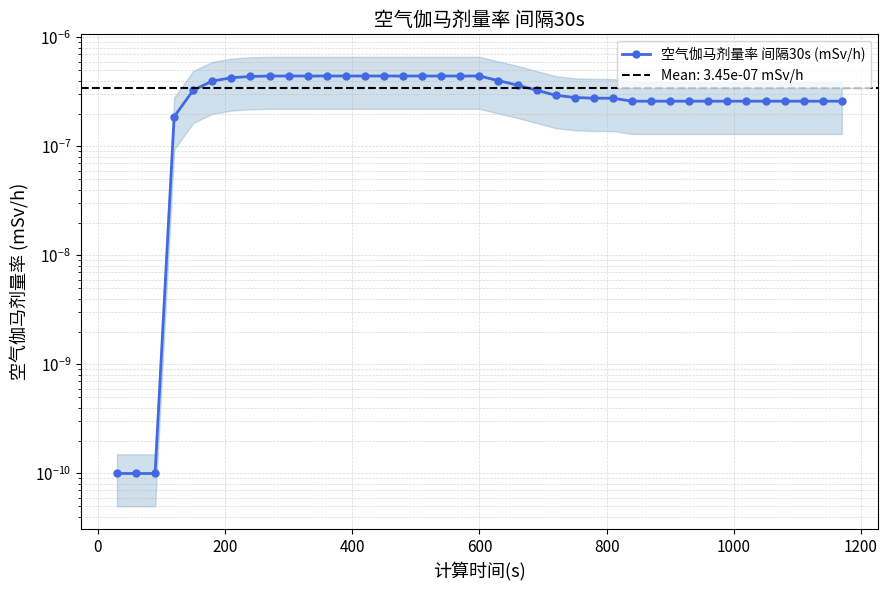

Is it true that the value at 38 is 0.0?

False